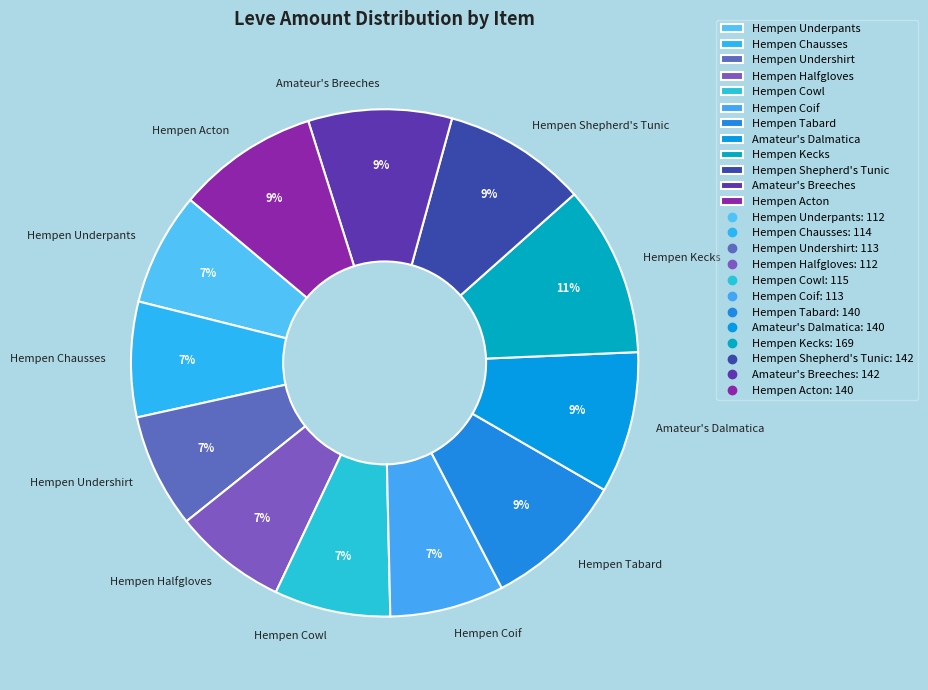

How many slices are in this pie chart?

12